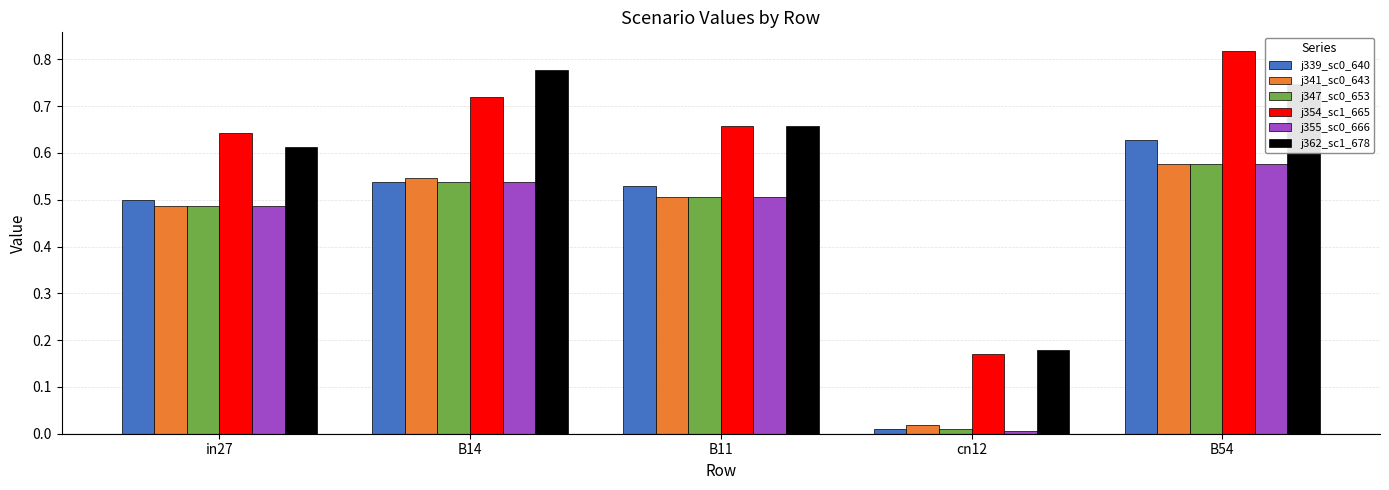

At which category does the chart reach its peak across all series?

B54